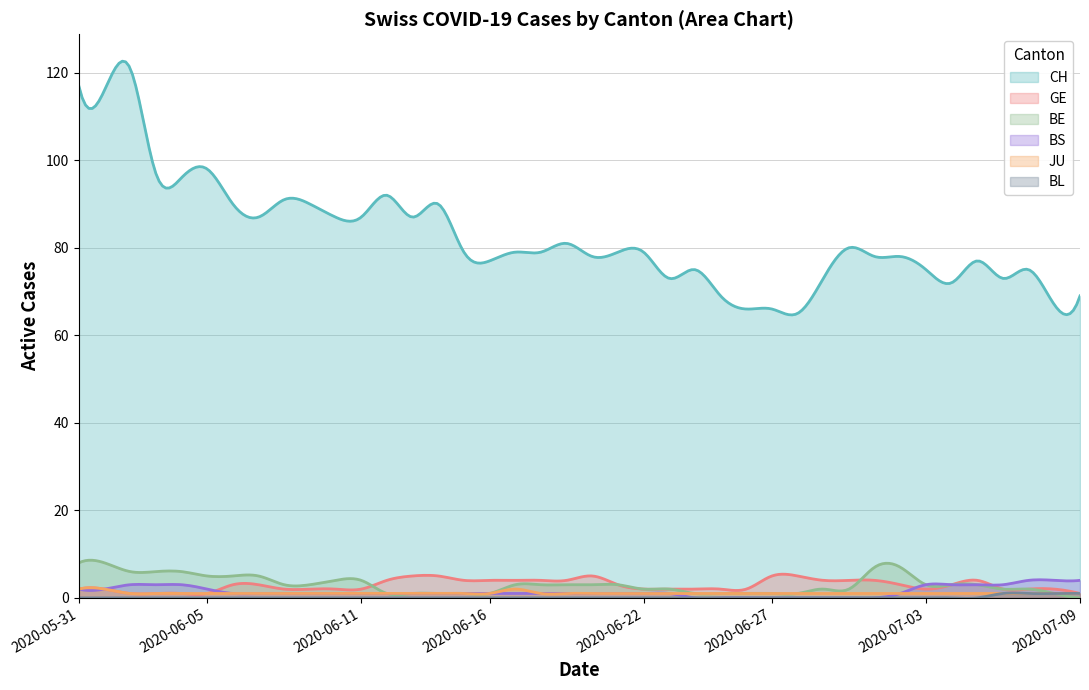

Which series has the widest spread of values?

CH